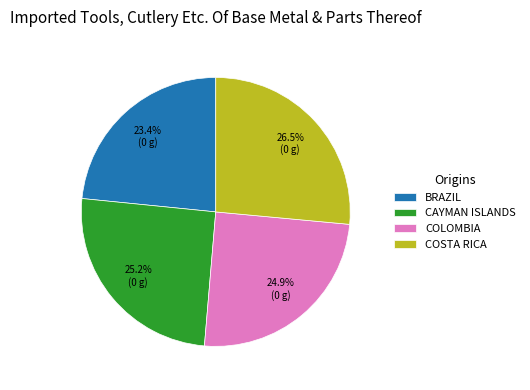

Which category has the smallest portion of the pie?

BRAZIL